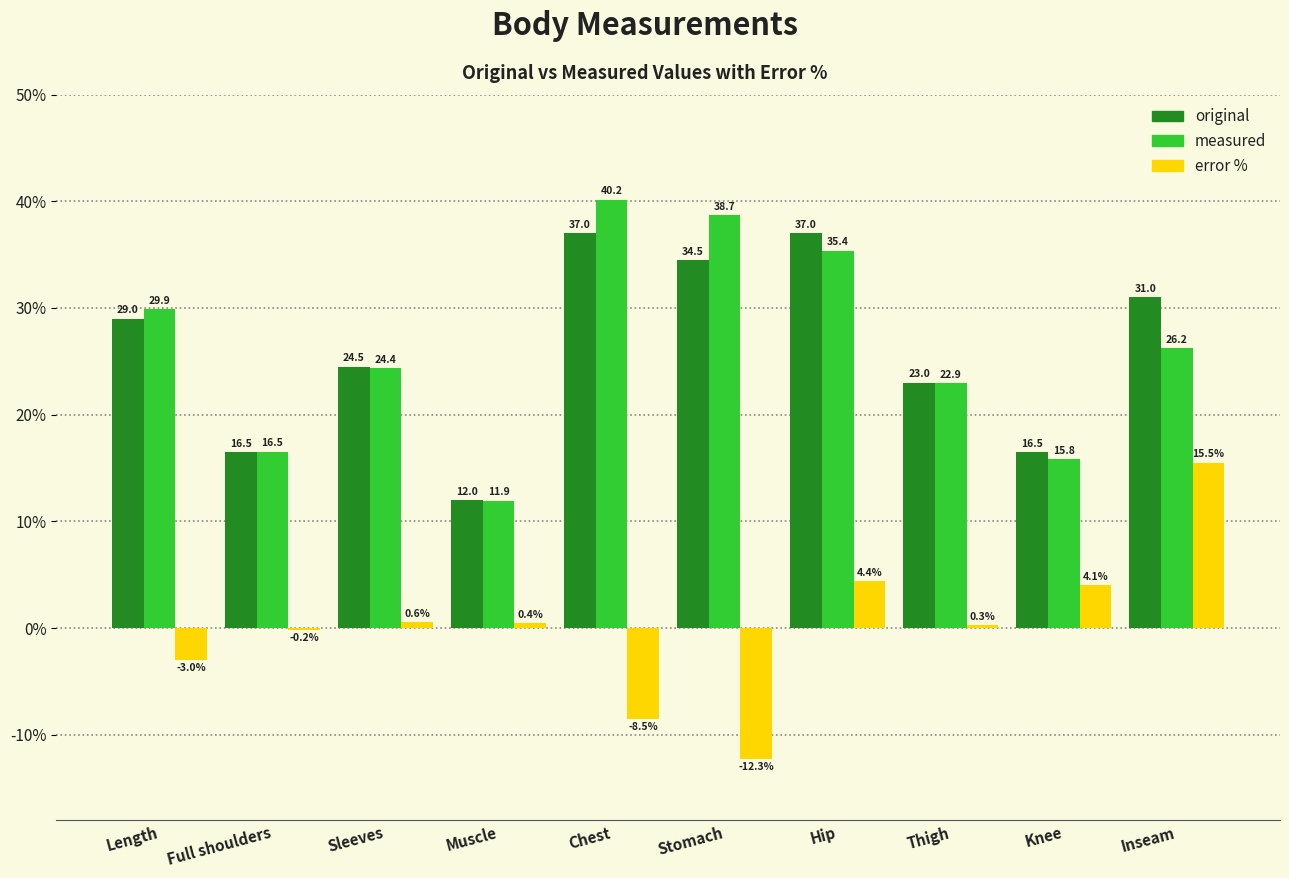

Which label corresponds to the smallest value in the chart?

Stomach